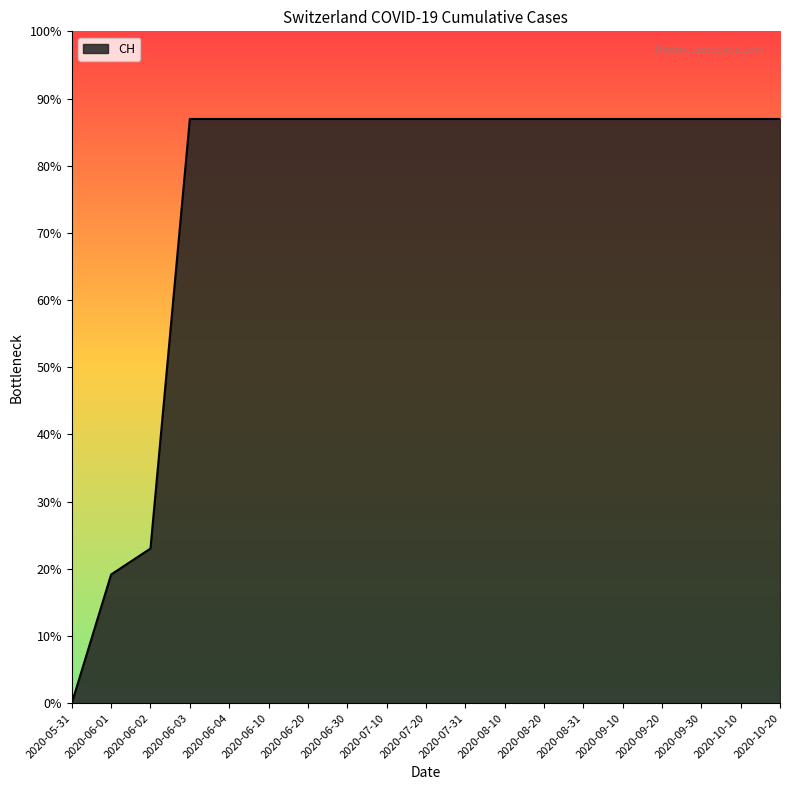

Where is the data nearest to the value 315?

2020-06-02